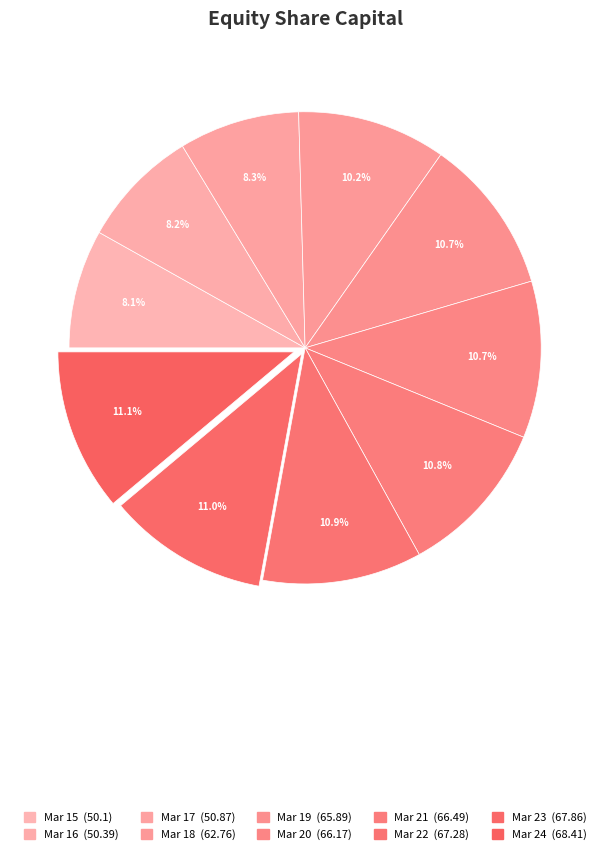

Rank the categories by value from lowest to highest.

Mar 15, Mar 16, Mar 17, Mar 18, Mar 19, Mar 20, Mar 21, Mar 22, Mar 23, Mar 24